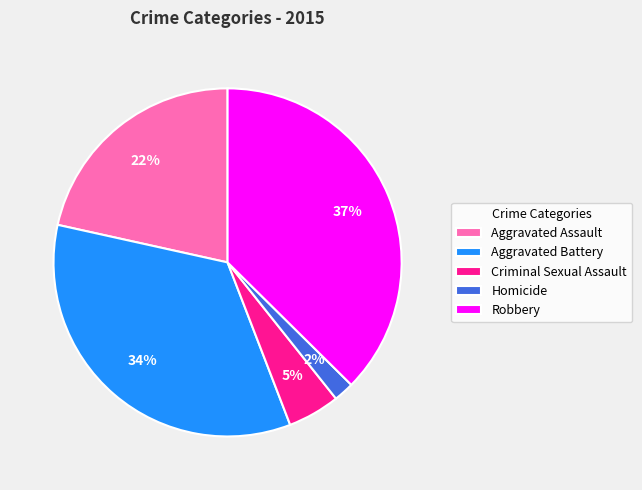

To the nearest percent, what percentage of the pie is Aggravated Battery?

34%